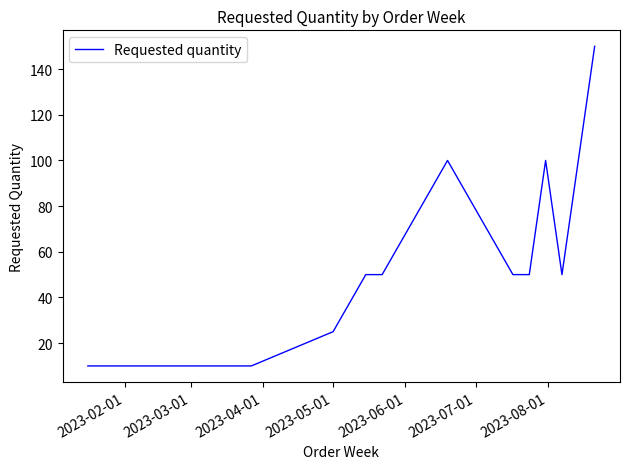

What is the difference between the maximum and minimum values?

140